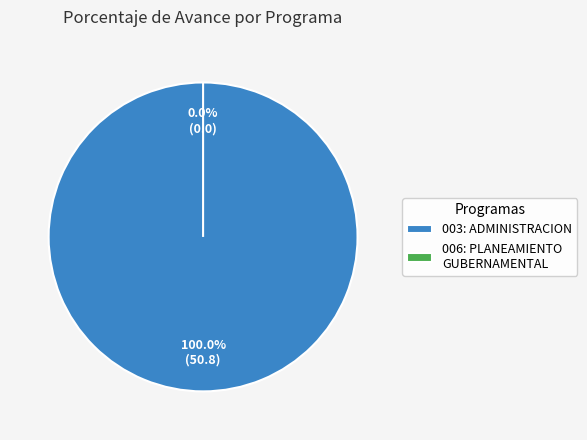

Combined, do 006: PLANEAMIENTO GUBERNAMENTAL (0%) and 003: ADMINISTRACION (50.8%) account for over 50%?

Yes